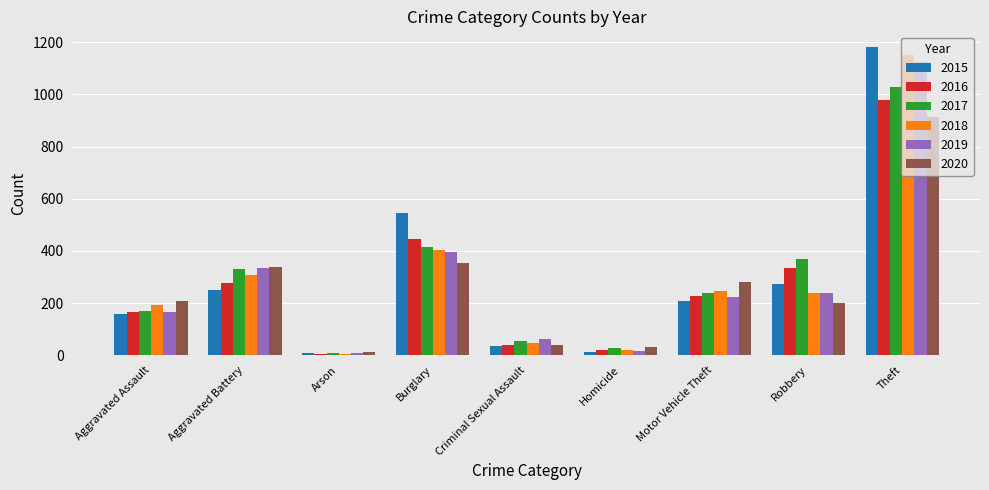

What are all the series names shown in the legend?

2015, 2016, 2017, 2018, 2019, 2020